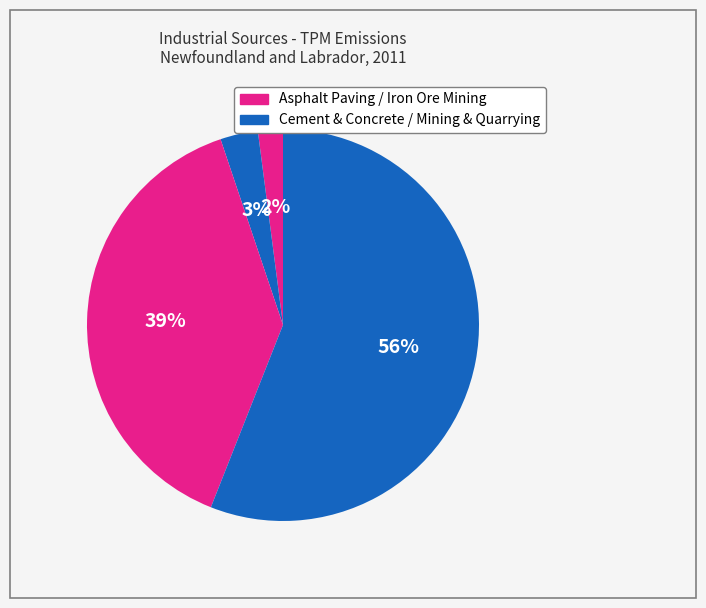

Count the number of slices in the pie.

4